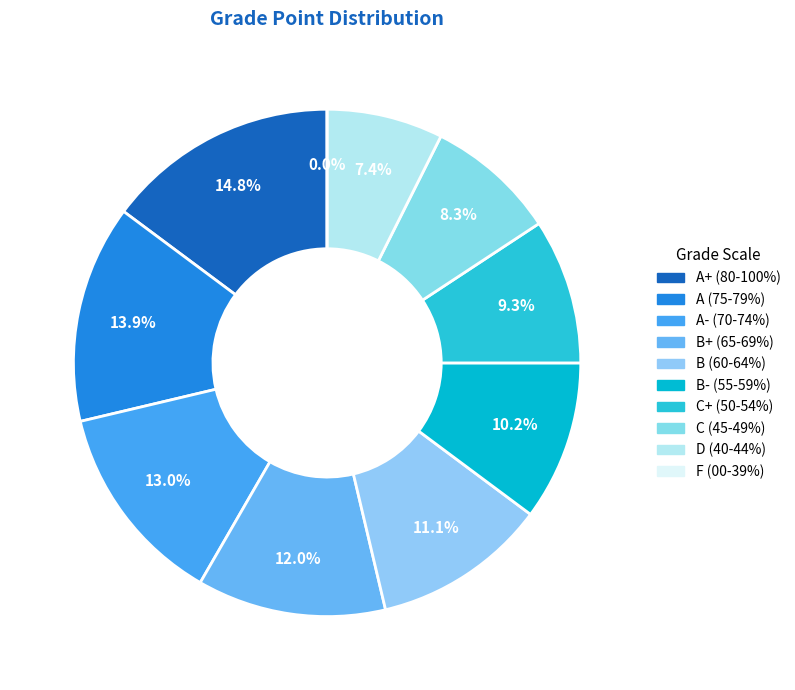

To the nearest percent, what is the combined percentage of B- (55-59%) and B+ (65-69%)?

22%